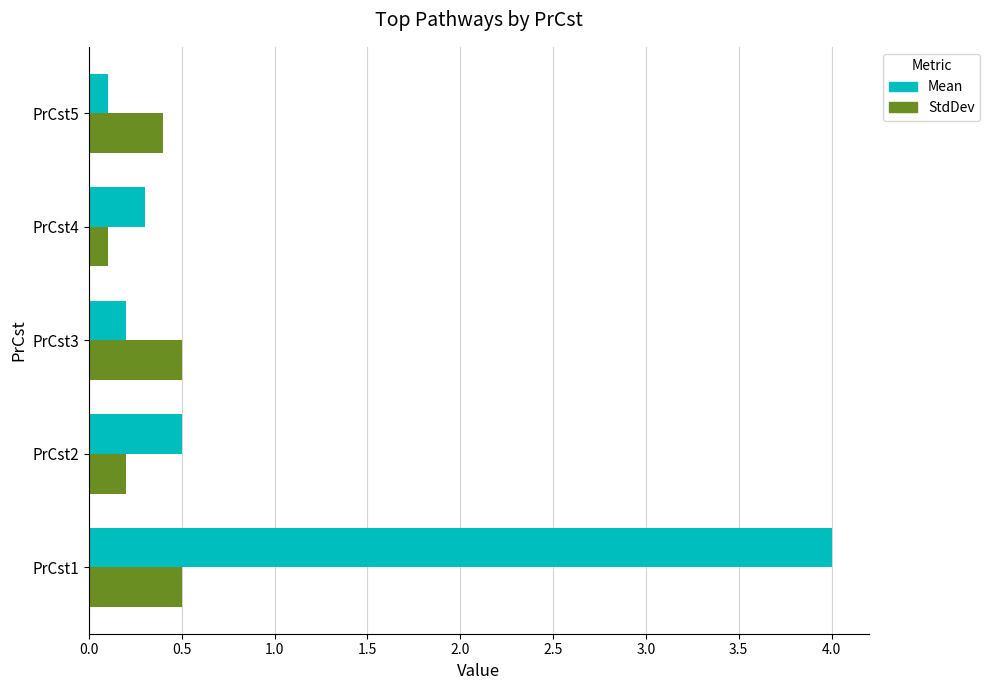

List the series in order of their overall mean, lowest first.

StdDev, Mean